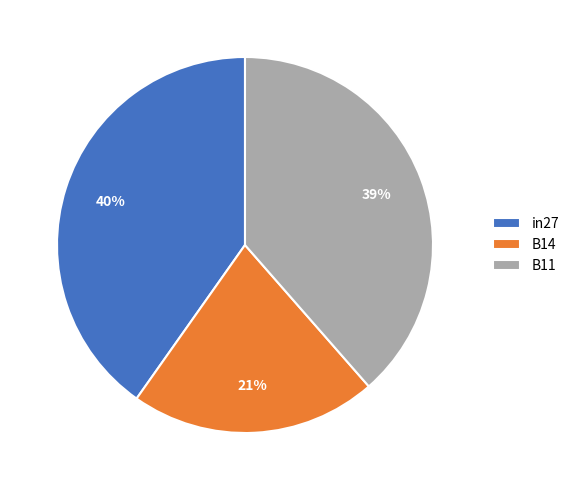

Between B14 and B11, which is larger?

B11